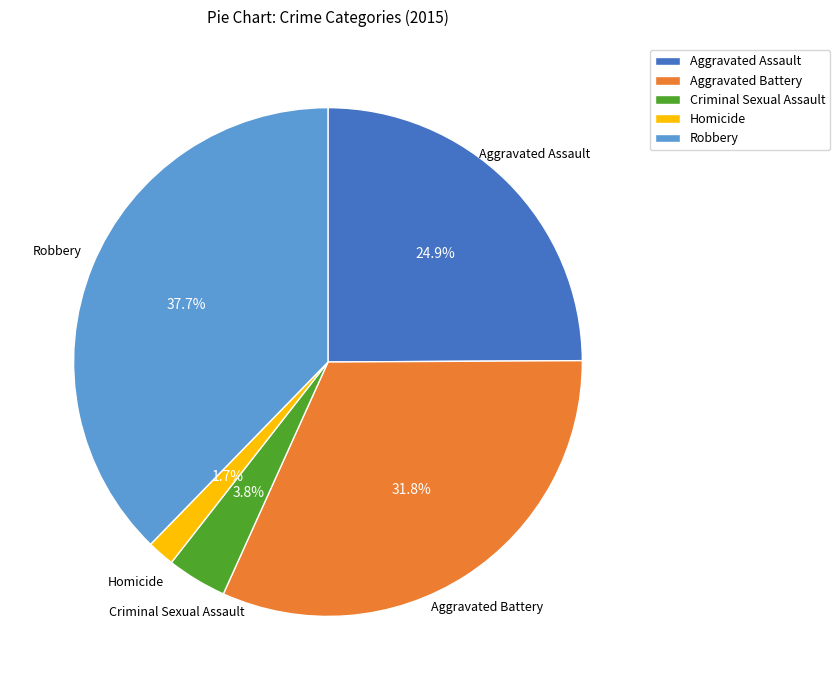

Is there any slice that represents more than half of the pie?

No